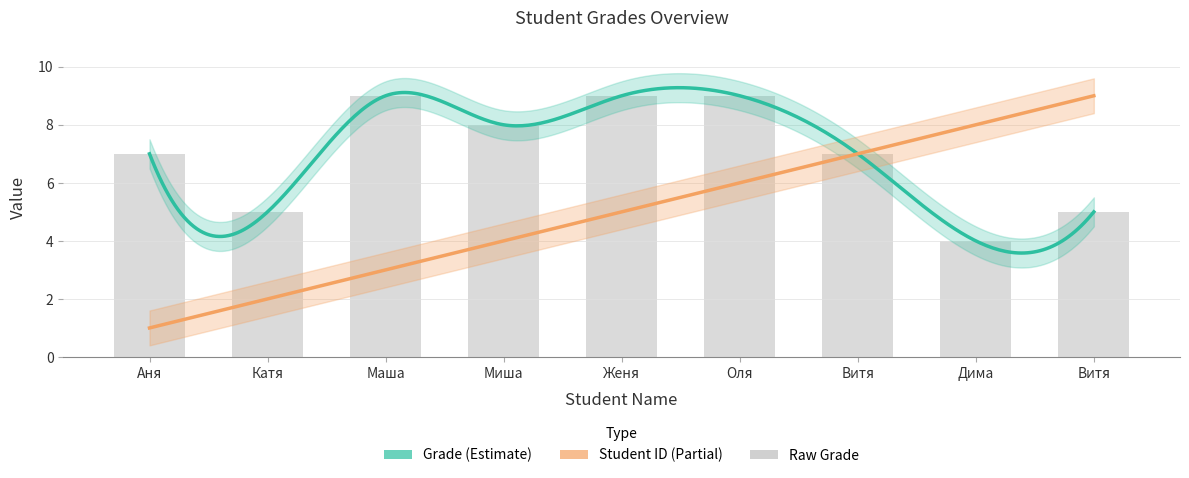

What is the sum of all values?

63